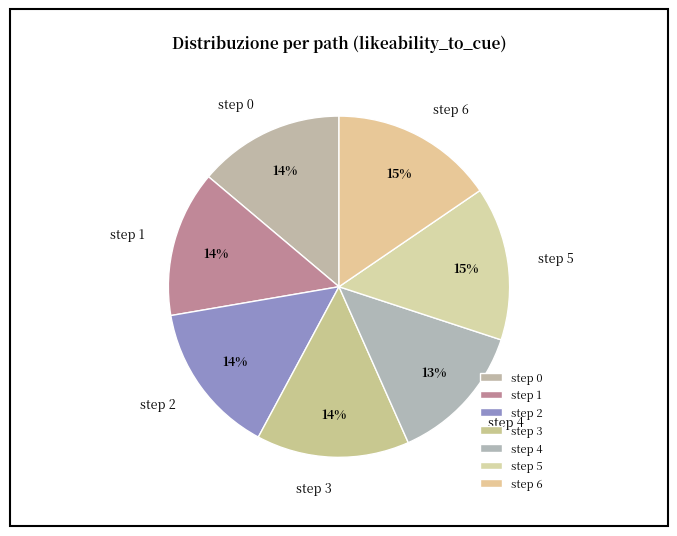

What is the smallest slice in the pie chart?

step 4